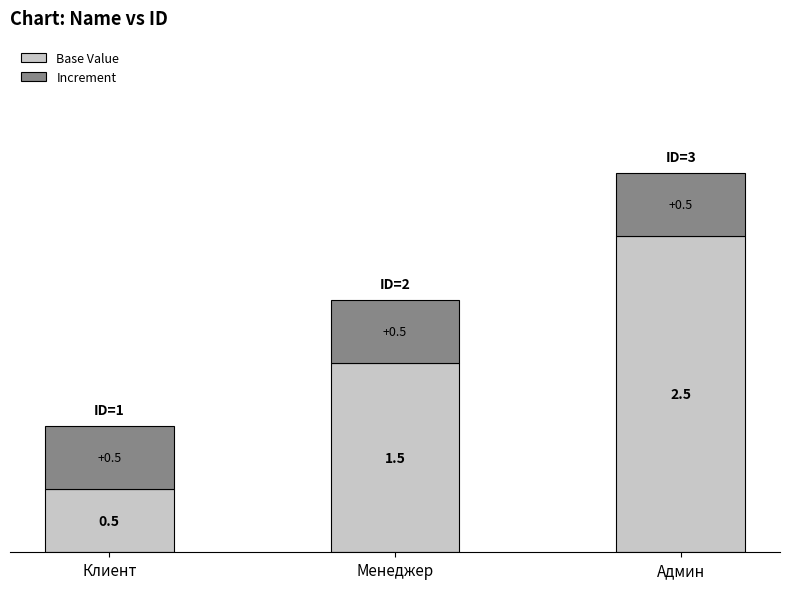

Reading left to right, list the values for the Base Value series.

0.5	1.5	2.5